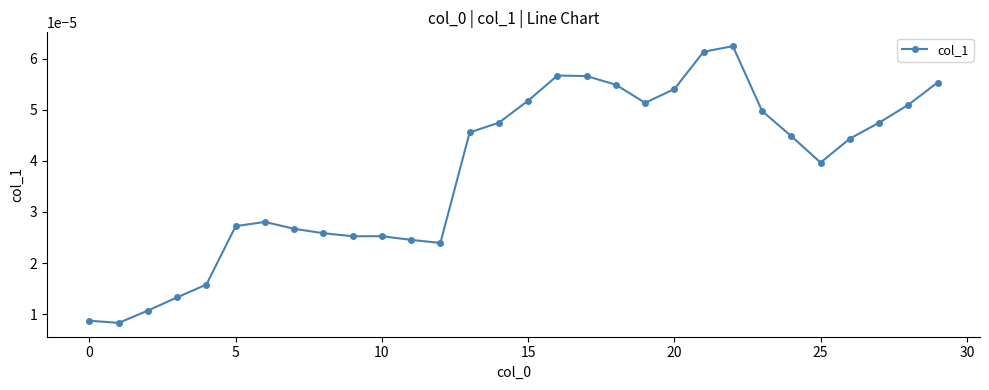

How many values are between 0 and 1?

30